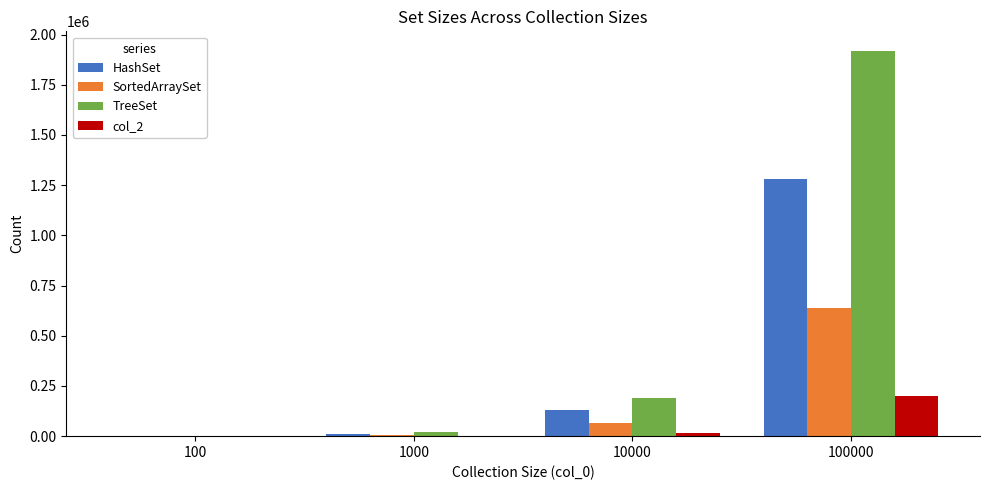

Which series has the largest total across all categories?

TreeSet